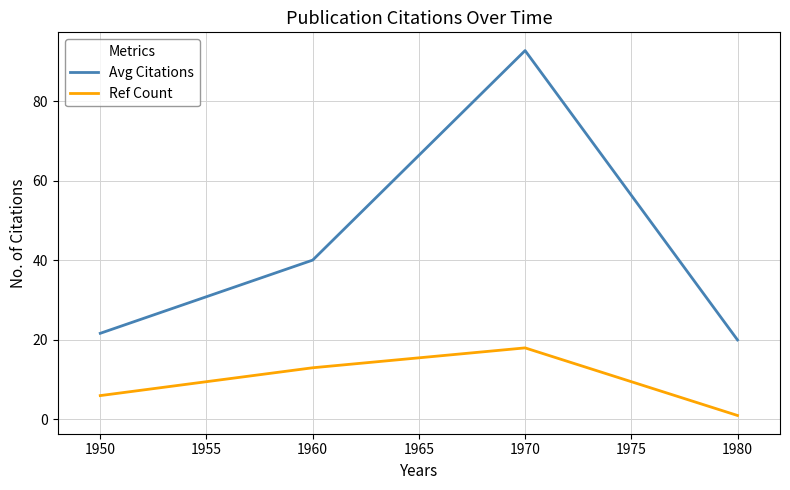

True or false: Ref Count and Avg Citations intersect in this chart.

False